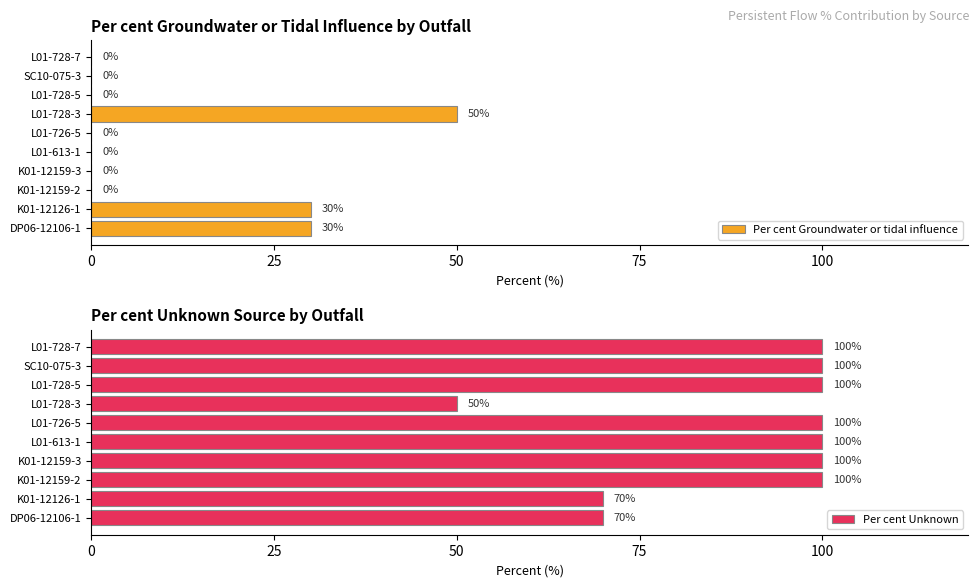

What is the highest value of the Per cent Groundwater or tidal influence series?

50